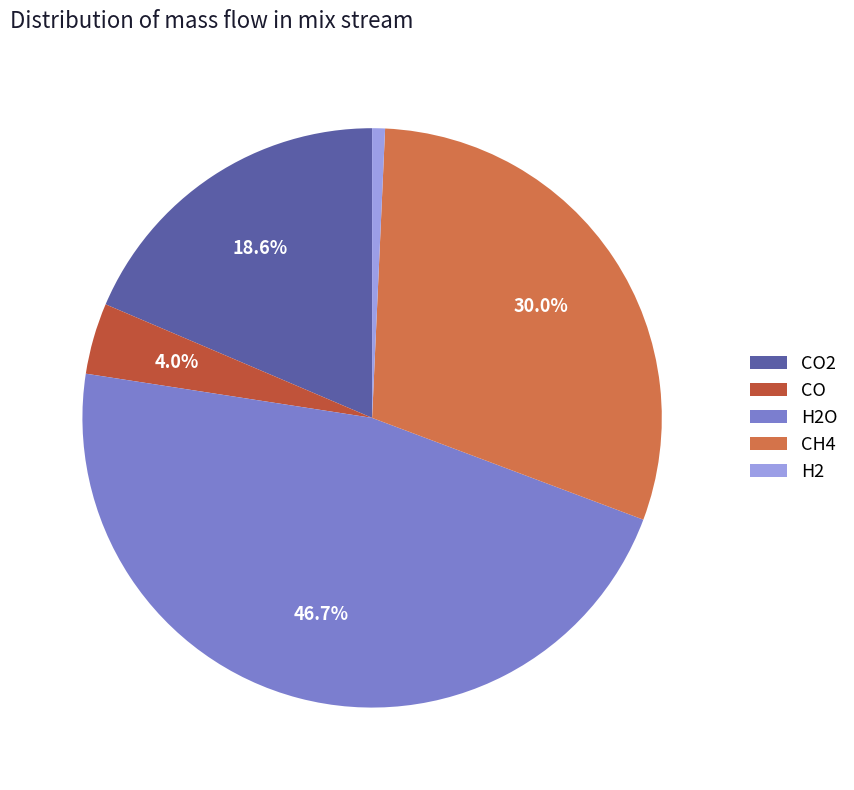

To the nearest percent, what percentage of the pie is CO?

4%